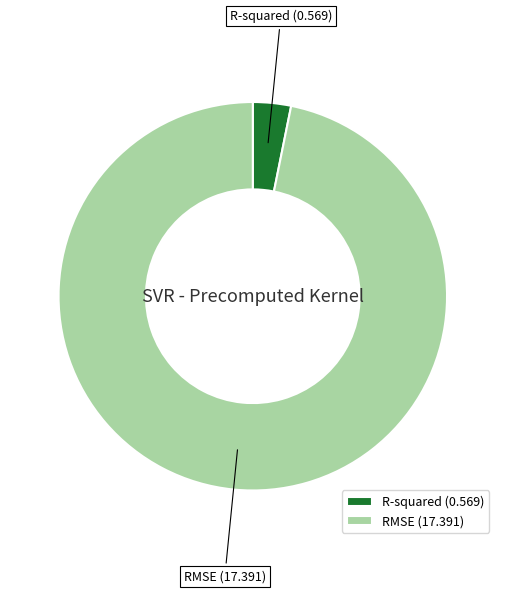

Rank the categories by value from highest to lowest.

RMSE, R-squared